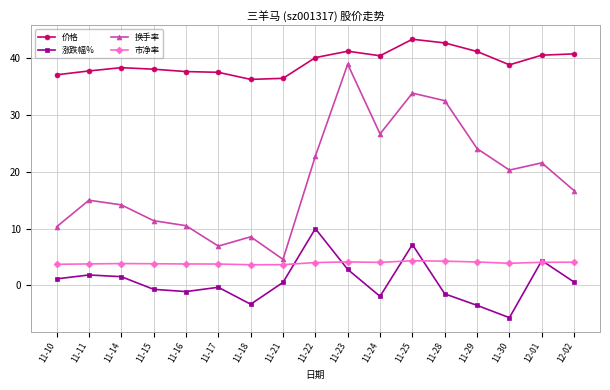

Which category has the lowest value in the 涨跌幅% series?

11-30